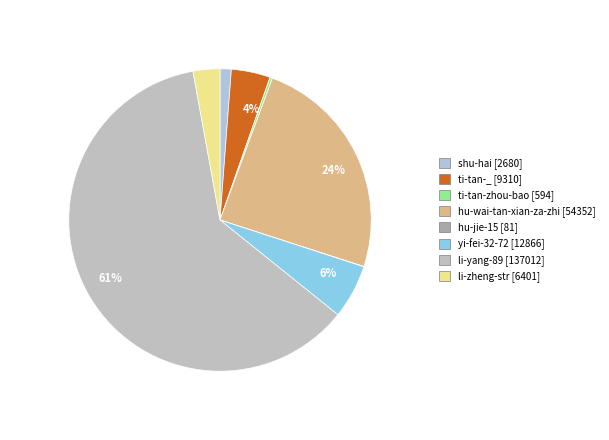

To the nearest percent, what is the difference between the largest and smallest slice percentages?

61%